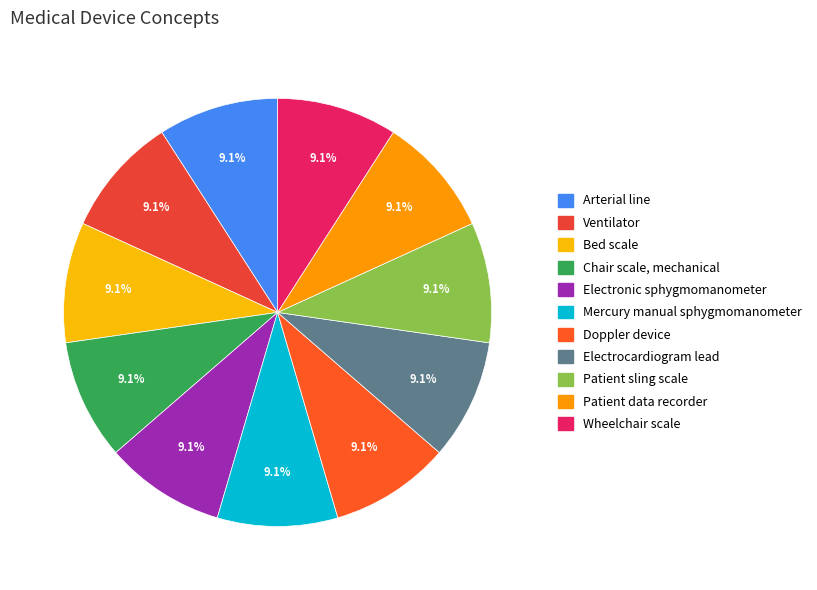

Count the number of slices in the pie.

11